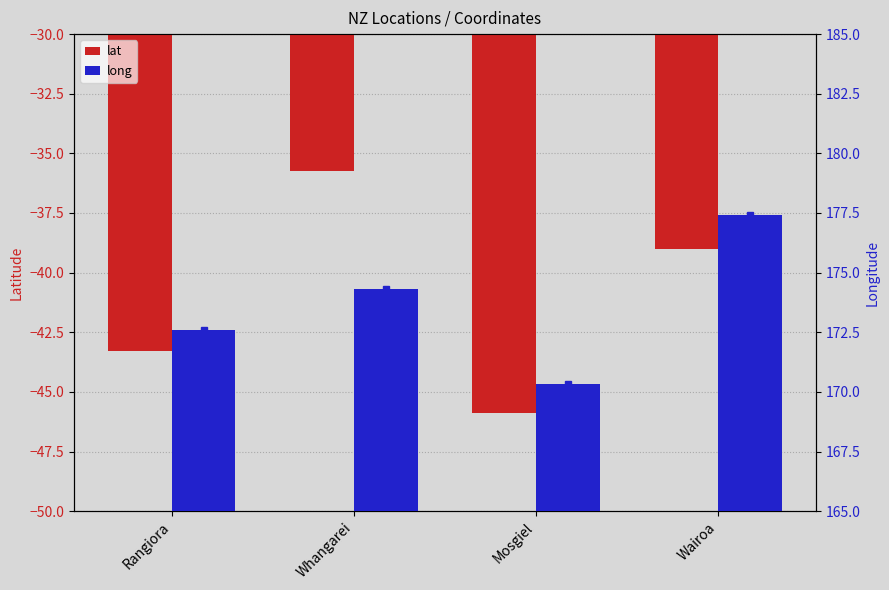

Which series changed the most between Whangarei and Mosgiel?

lat